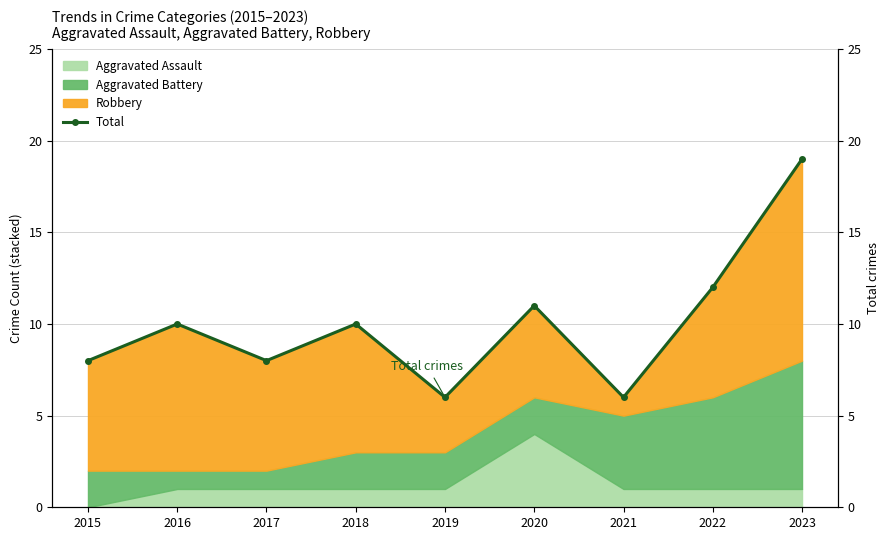

True or false: the data has more than 2 interior local peaks.

True